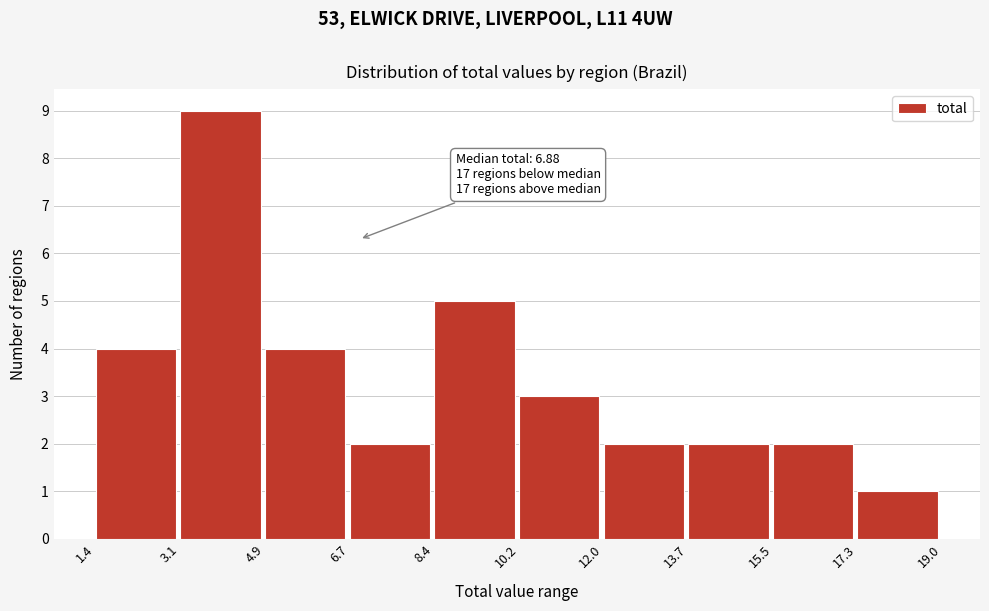

Over which range of the x-axis is the bar tallest?

3.1 to 4.9